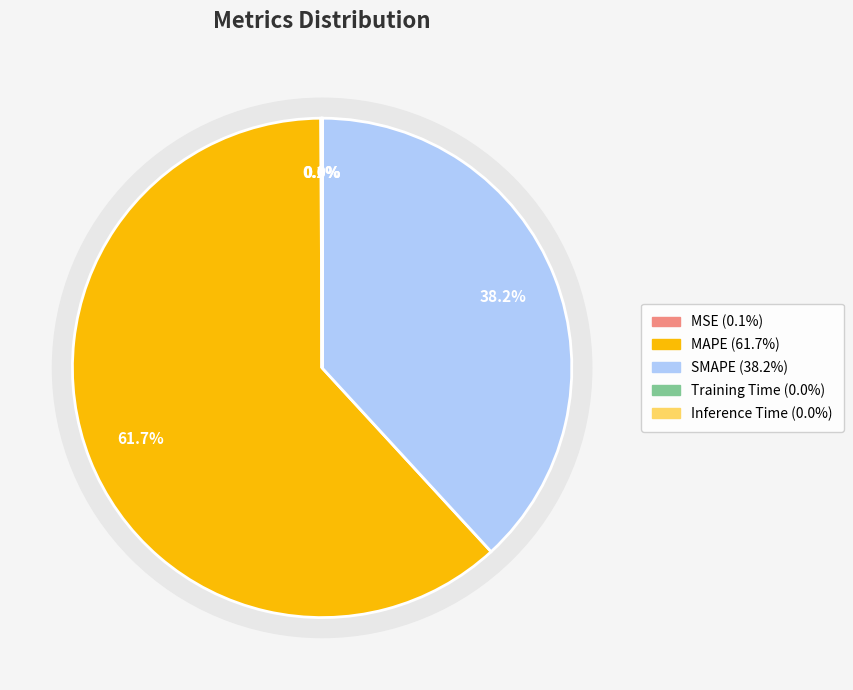

To the nearest percent, what is the average slice percentage?

20%